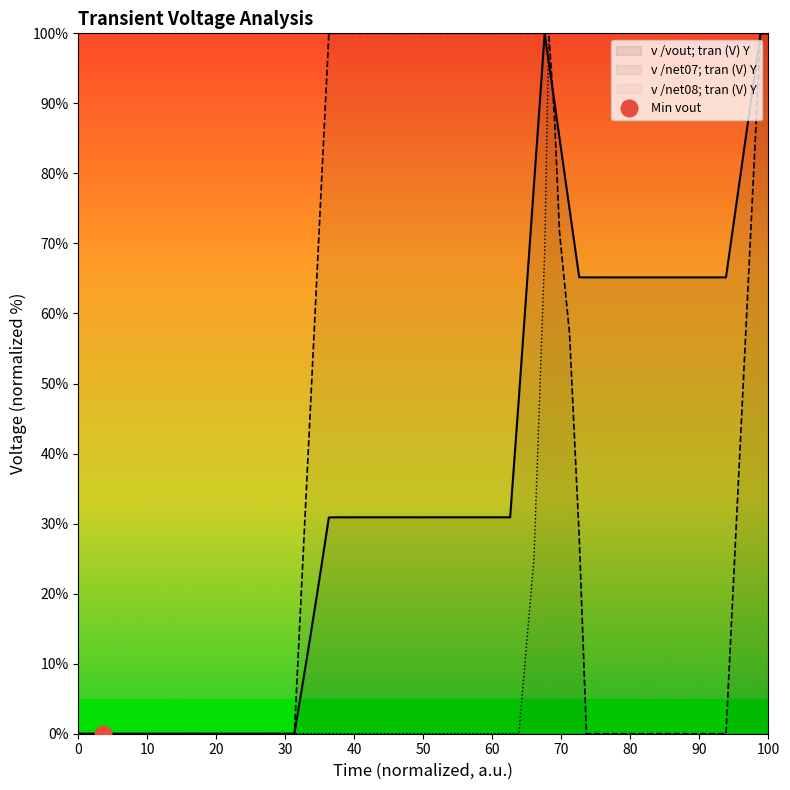

At which label is v /net07; tran (V) Y closest to 50?

100